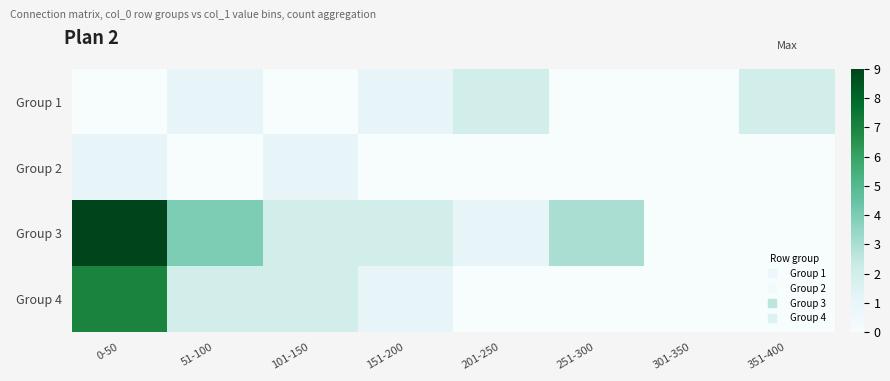

List the series in order of their overall mean, lowest first.

Group 2, Group 1, Group 4, Group 3